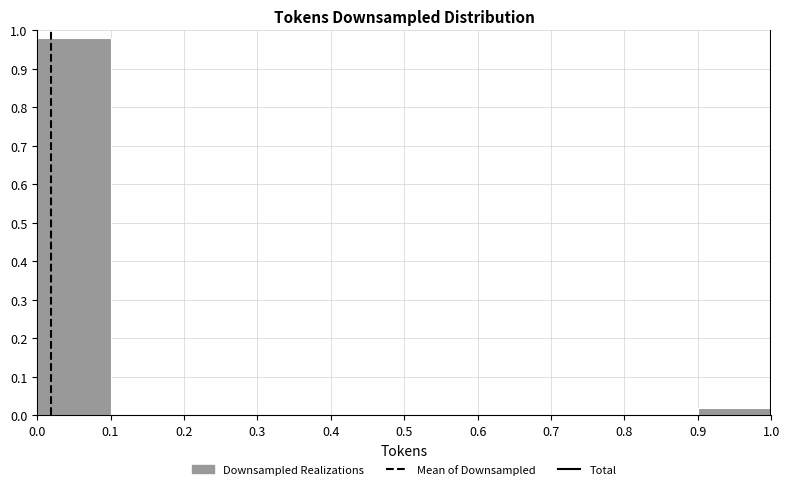

Which range on the x-axis has the tallest bar?

0.0 to 0.1